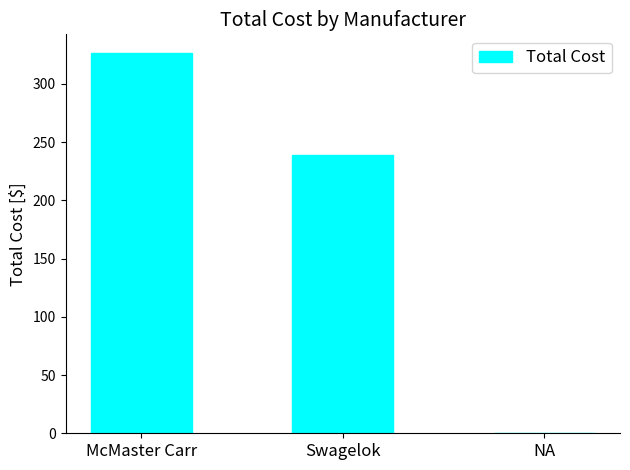

At which label does the data first exceed 238?

McMaster Carr